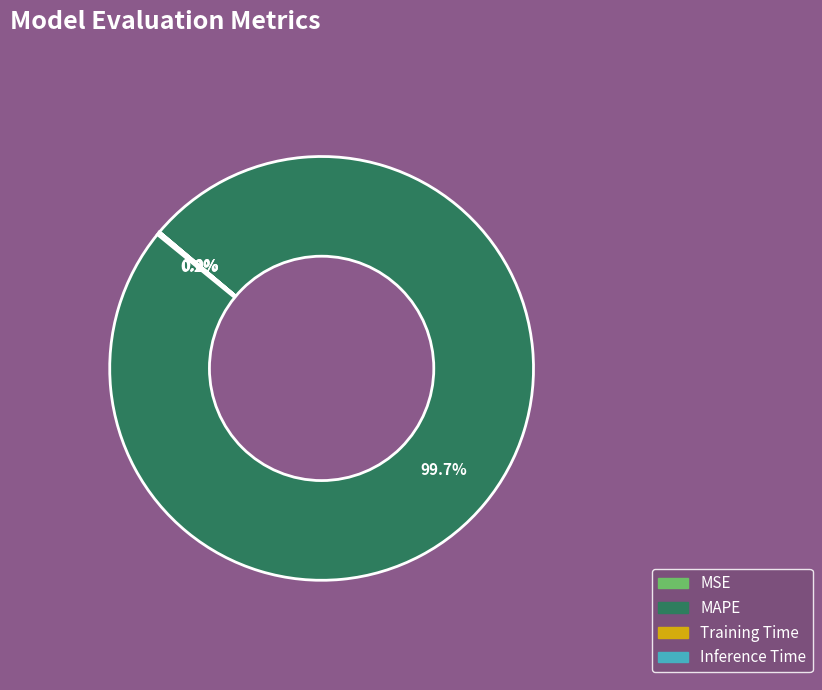

Does any single category account for the majority?

Yes